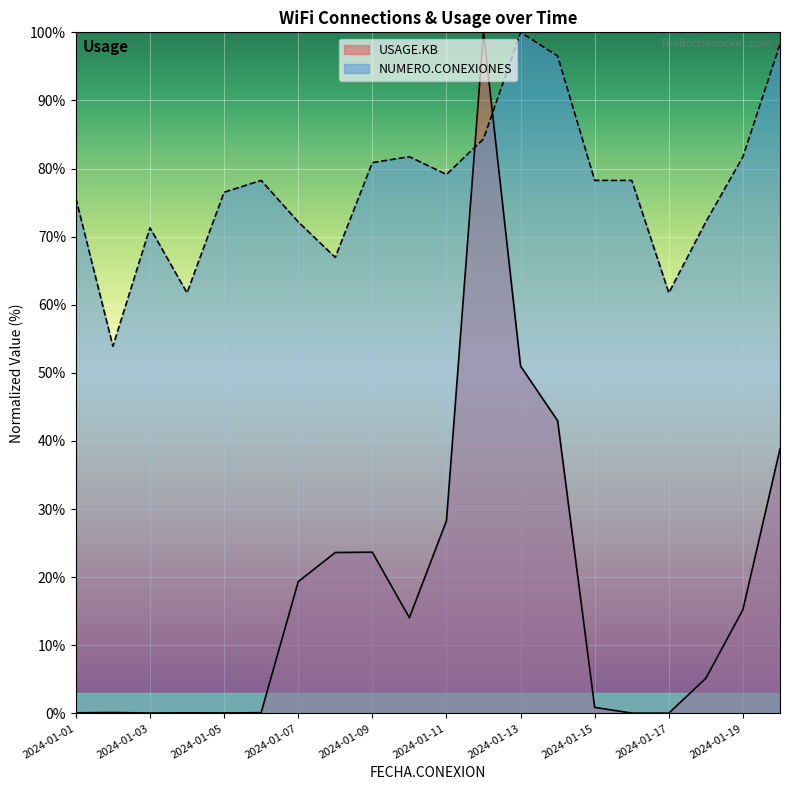

At which category does NUMERO.CONEXIONES reach its first local peak?

2024-01-03